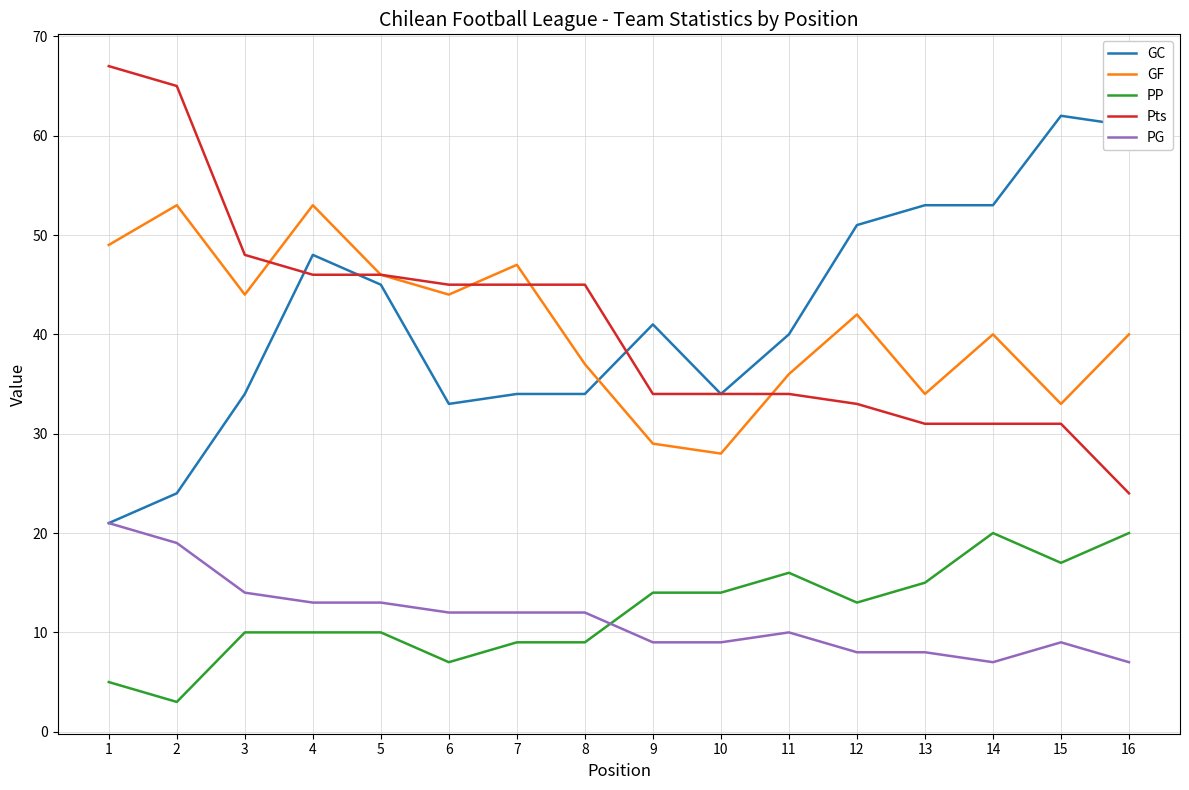

What is the difference between the second highest and minimum values in the PP series?

17